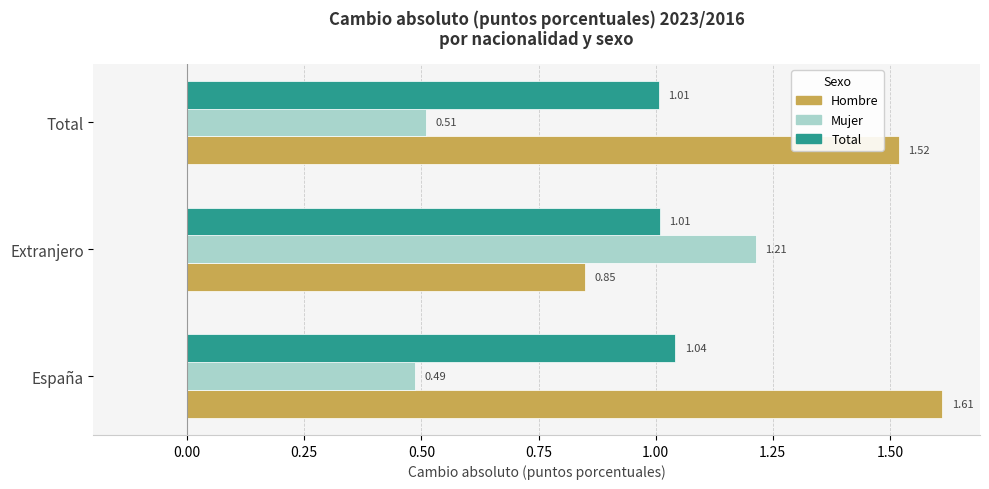

At which category is the sum across all series the highest?

España